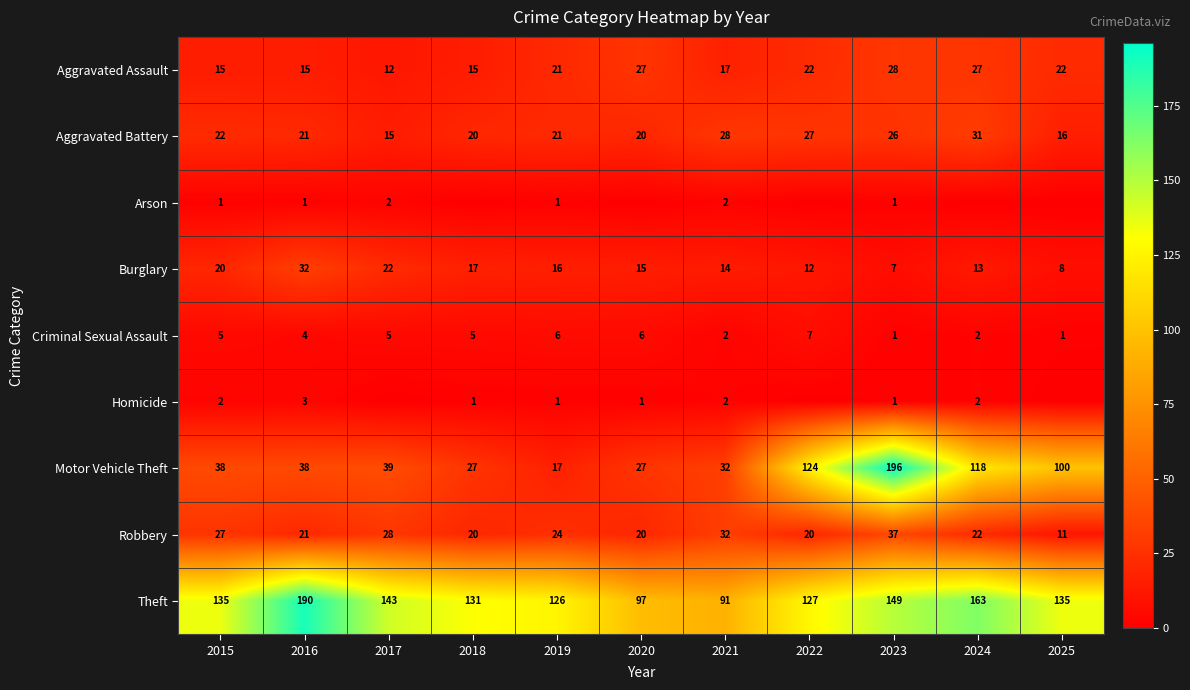

The Criminal Sexual Assault series shows 2 at 2024. True or false?

True